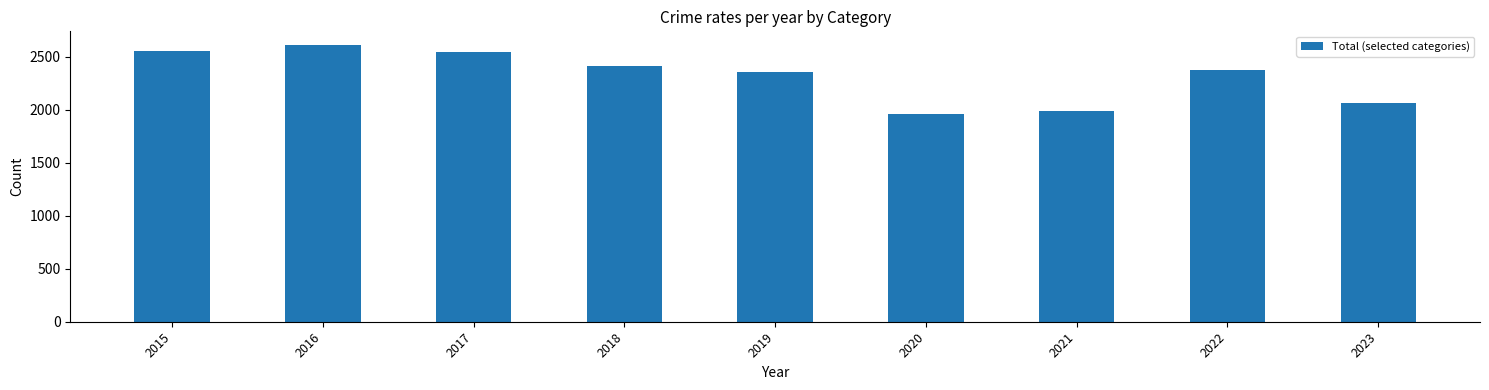

What is the difference between the second highest and second lowest values?

568